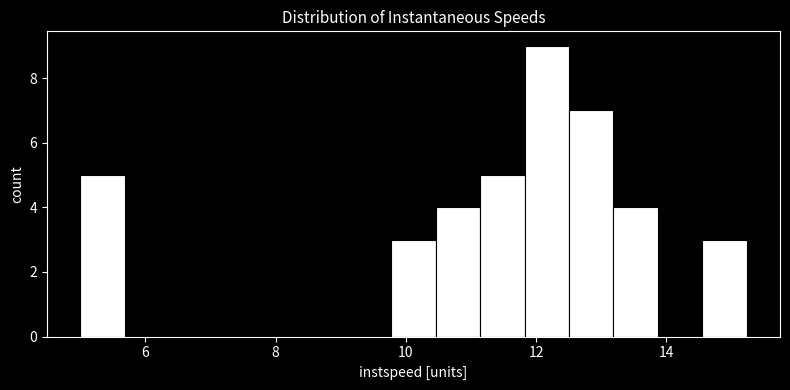

Around what value on the x-axis is the tallest bar? Give the approximate position of its centre, as read against the axis.

12.2